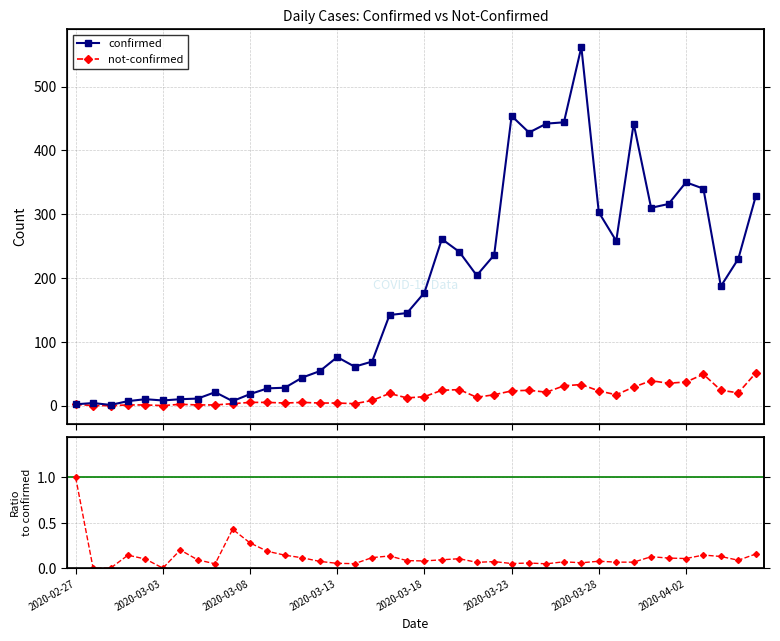

The value of confirmed at 2020-03-18 is 64. True or false?

False